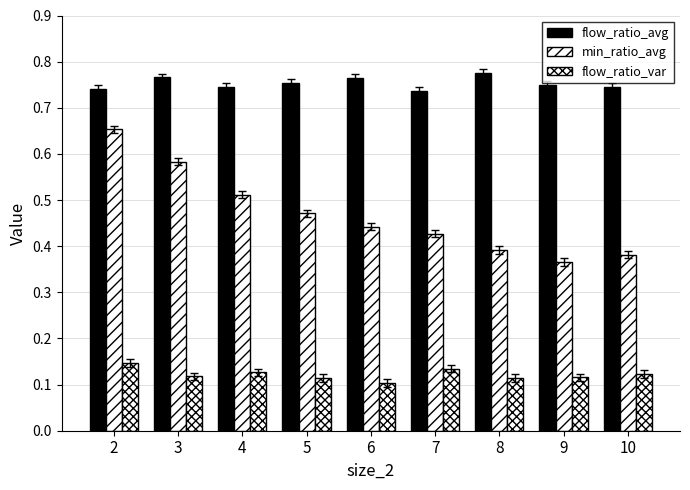

How many series are shown in this chart?

3